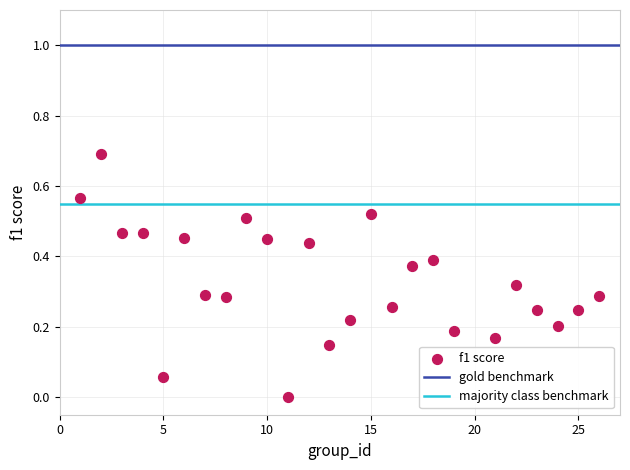

What is the range of Y values (max minus min)?

0.7